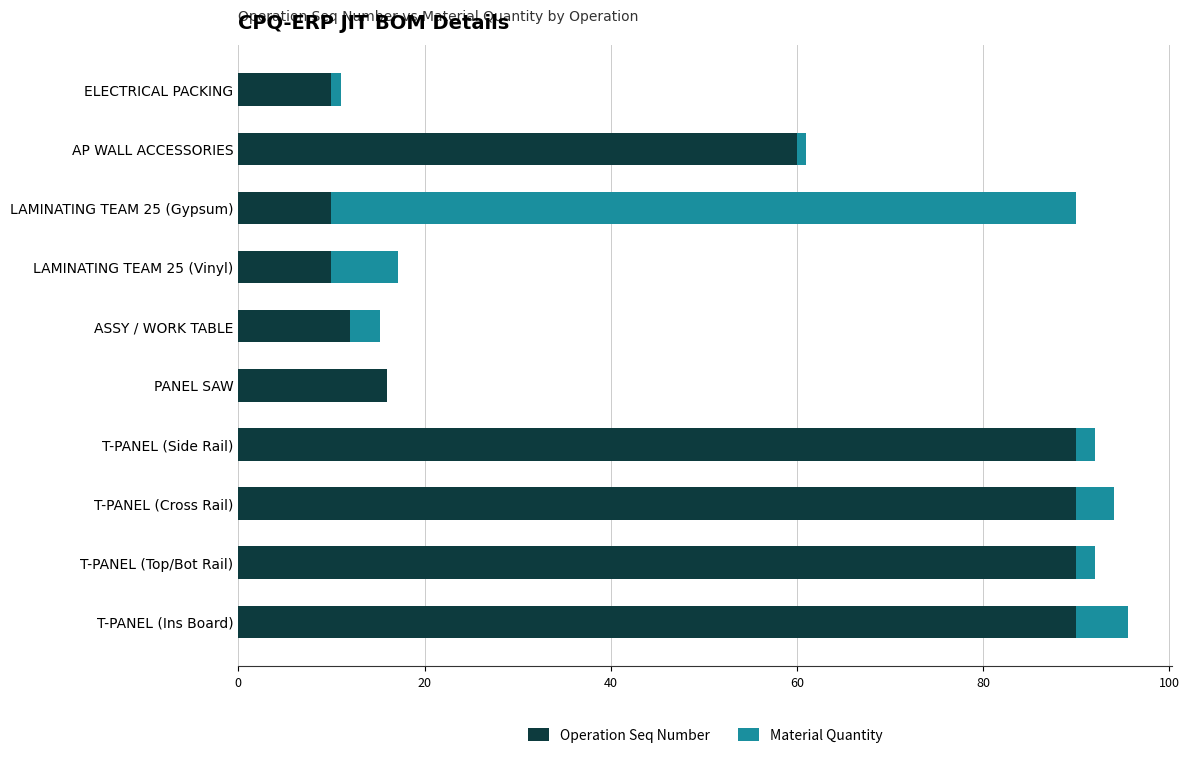

What is the average value of the Operation Seq Number series?

47.8